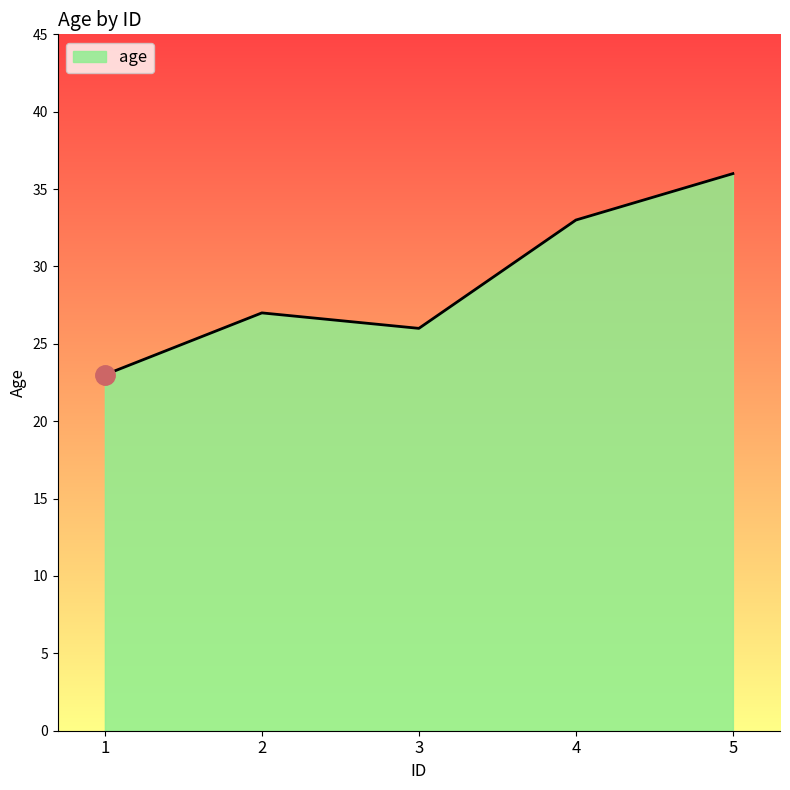

What is the change in value from 2 to 5?

+9